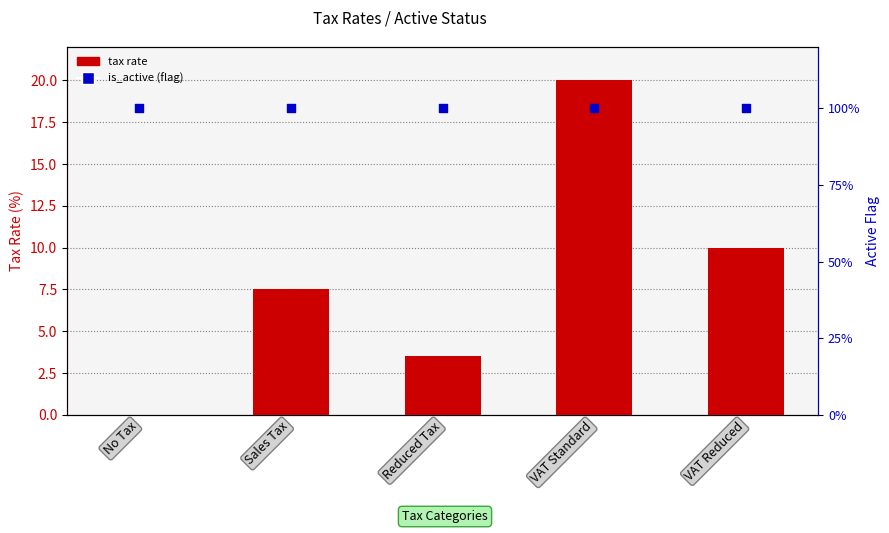

Which series has the largest Y range (max minus min)?

tax rate